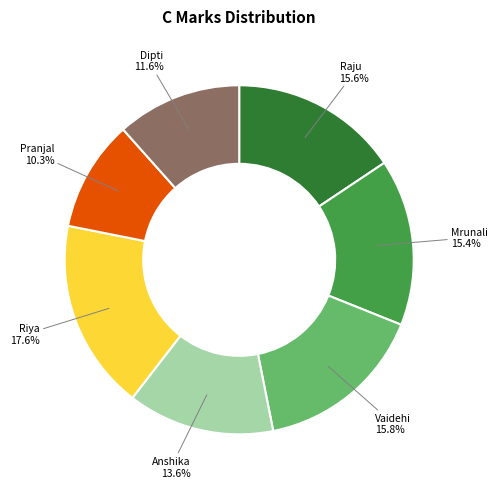

Approximately how many times larger is the value at Raju compared to Dipti?

1.3